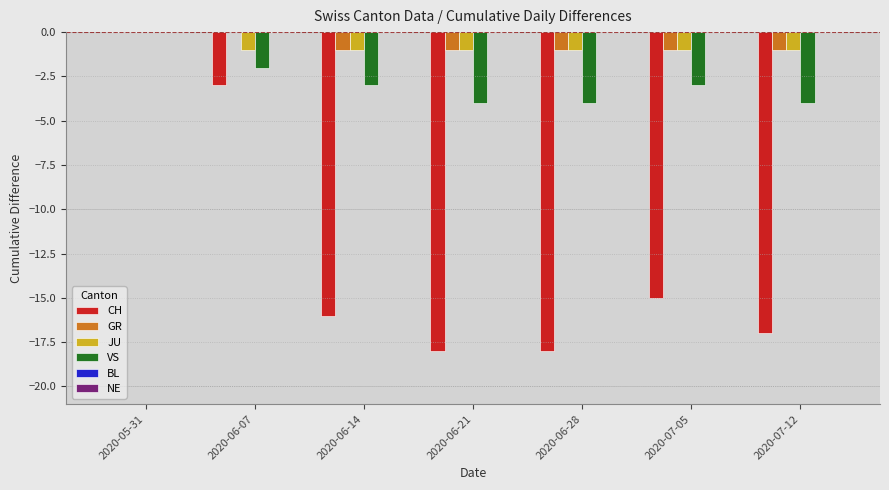

The value of GR at 2020-06-07 is 0. True or false?

True